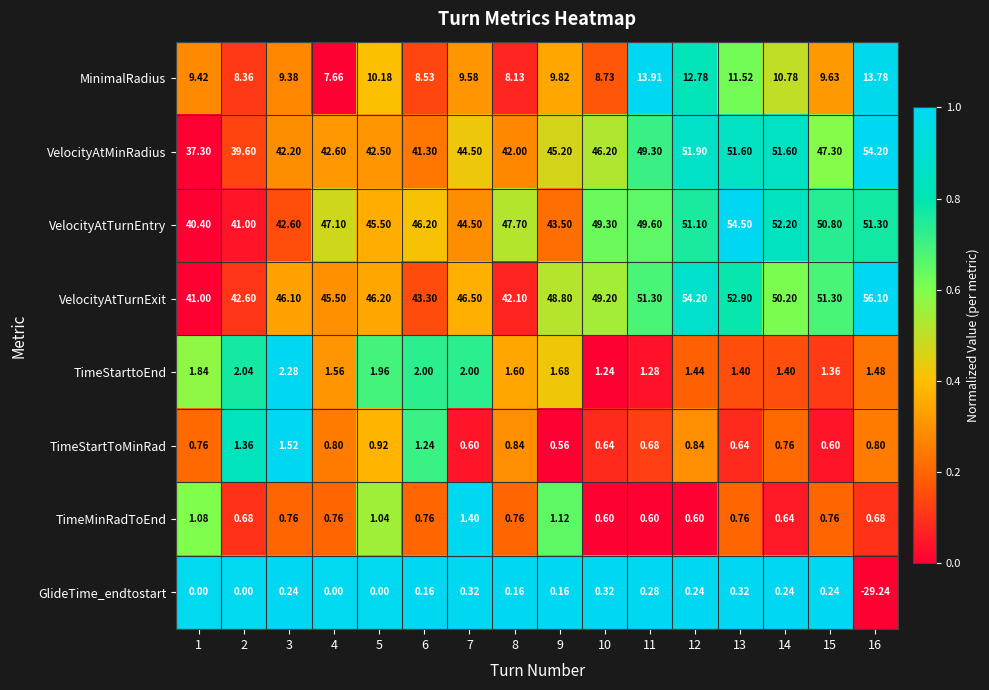

Between 8 and 10, which series saw the biggest shift?

VelocityAtTurnExit